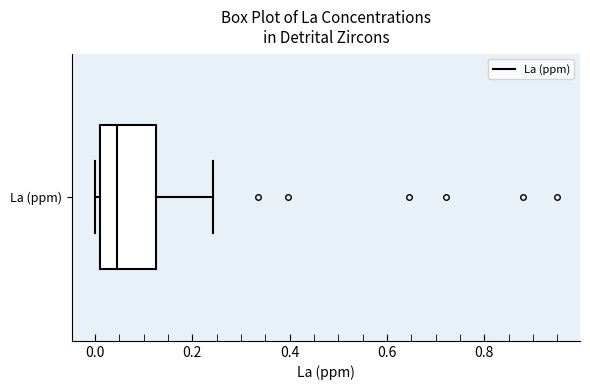

Transcribe this box plot: give where the median line is, the range the box spans, and where the two whiskers end, as read against the x-axis. The values are not printed on the chart, so give them approximately, as read against the axis.

median 0.04, box 0.02 to 0.12, whiskers 0.00 to 0.24